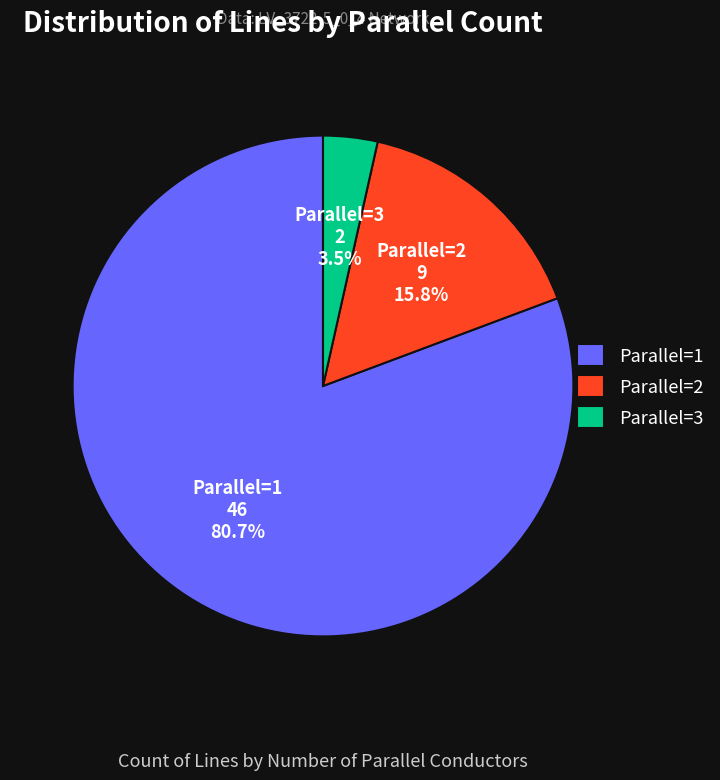

Does any single category account for the majority?

Yes